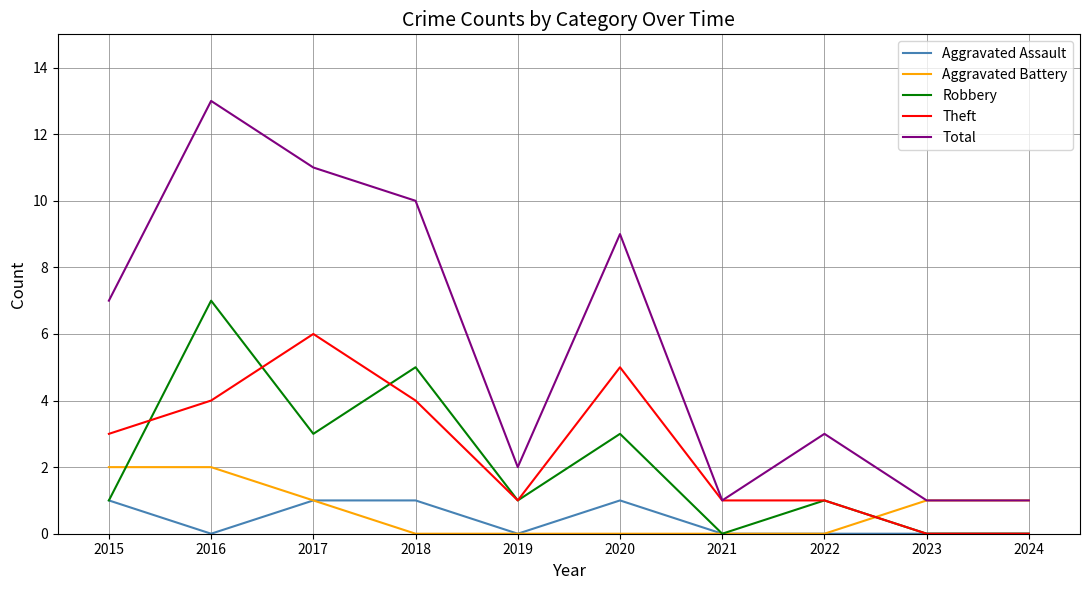

What are all the series names shown in the legend?

Aggravated Assault, Aggravated Battery, Robbery, Theft, Total